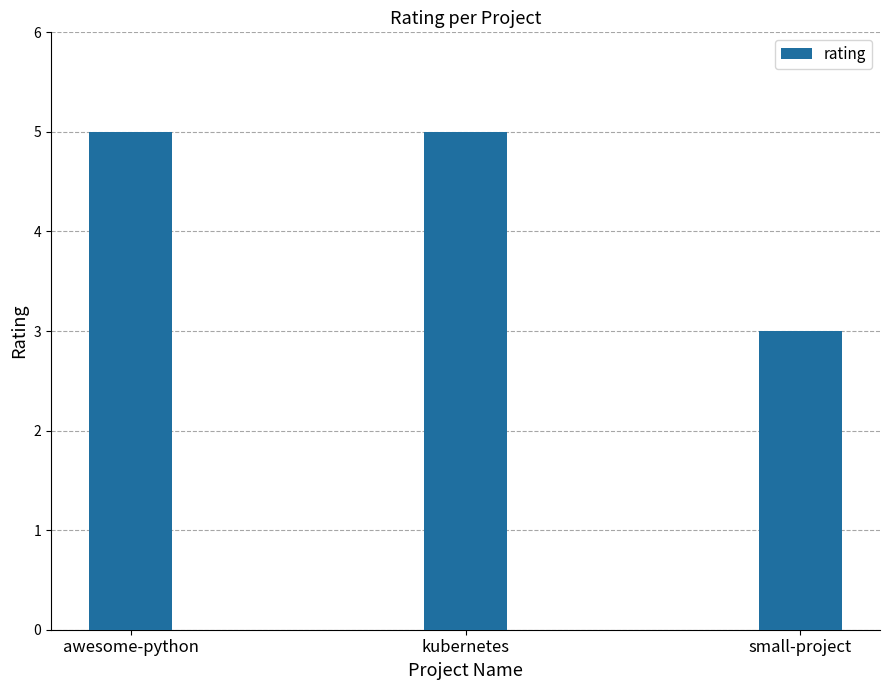

What is the difference between the values at small-project and awesome-python?

2